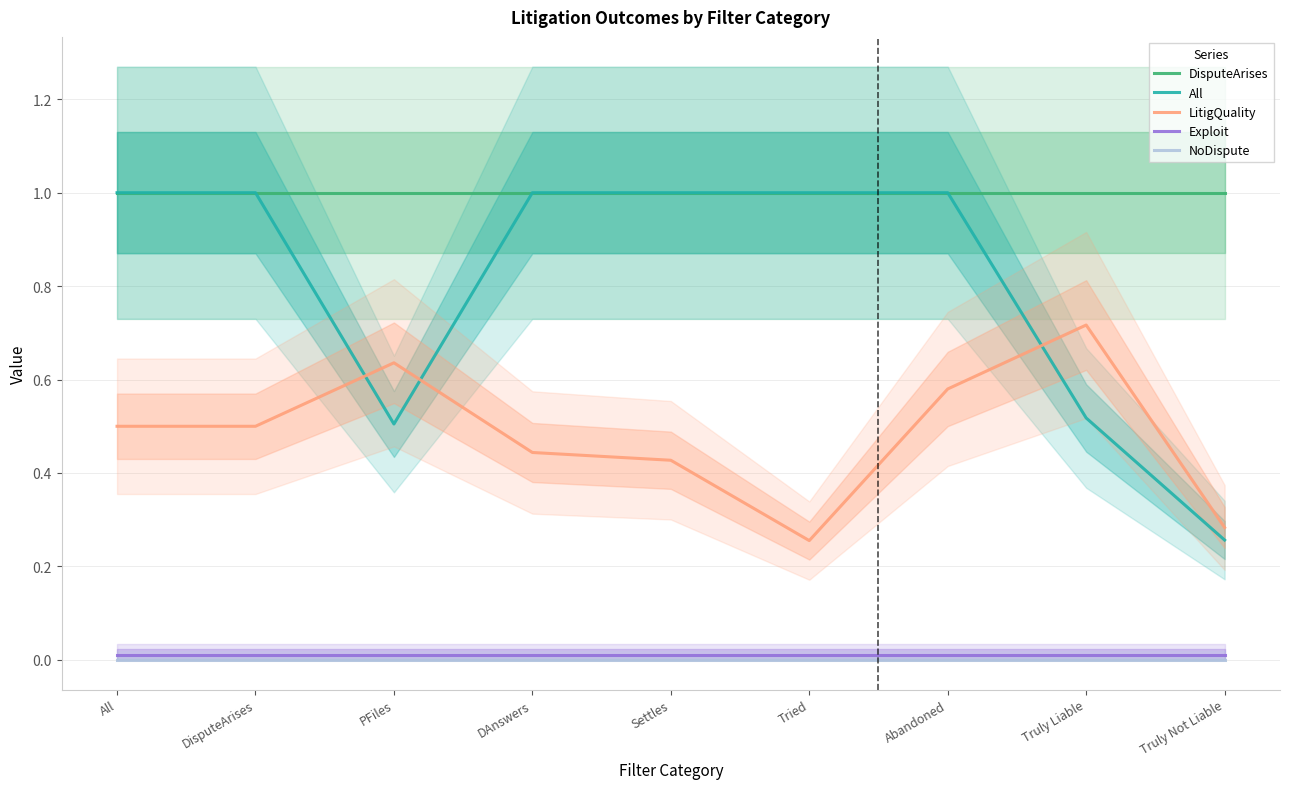

True or false: NoDispute and LitigQuality cross at least once.

False